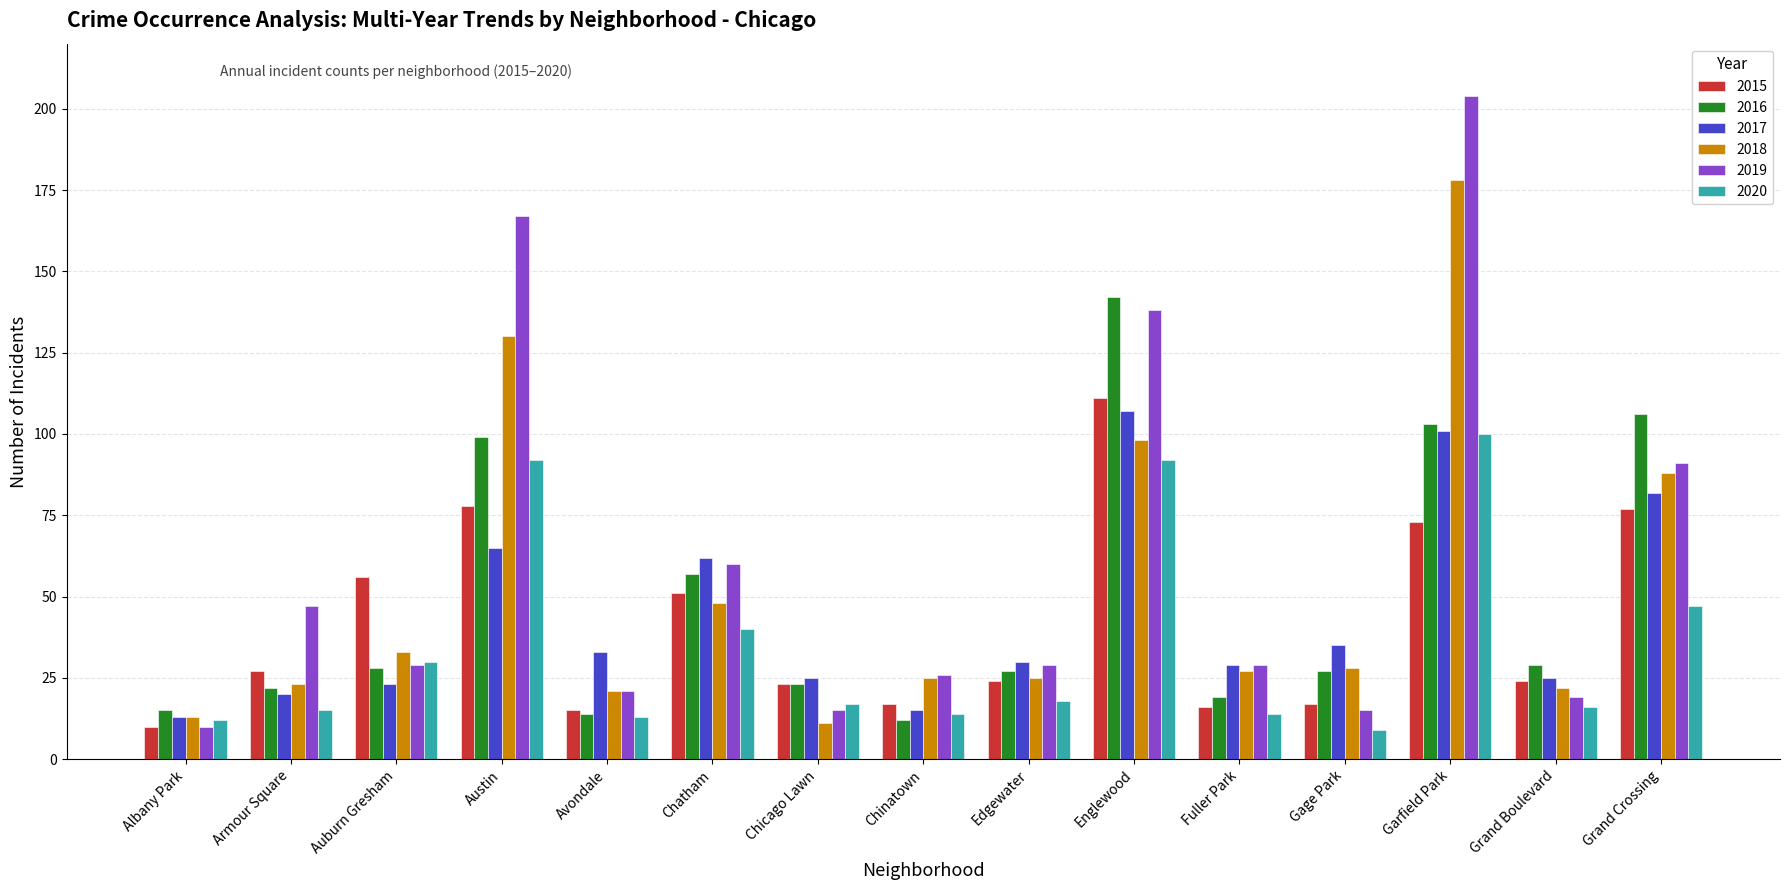

Is the value of 2018 at Chatham greater than the value of 2020 at Edgewater?

Yes